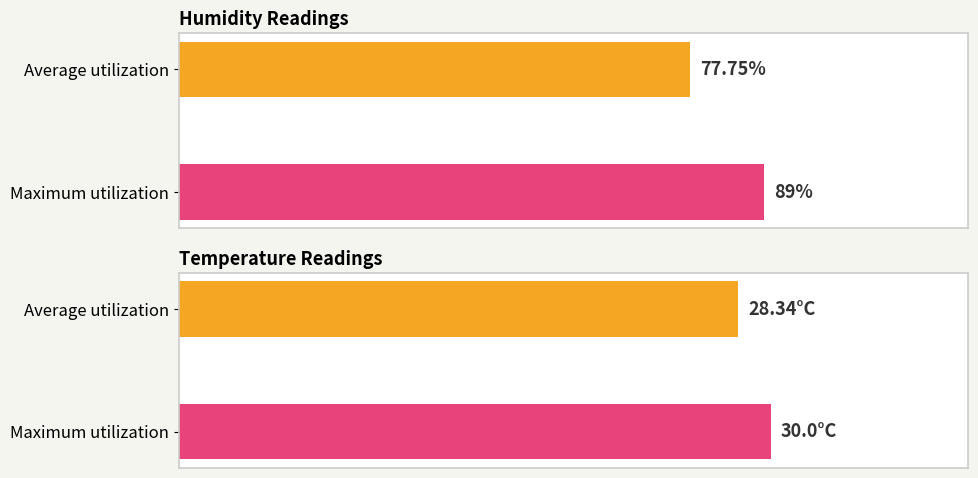

Are the bars horizontal?

Yes